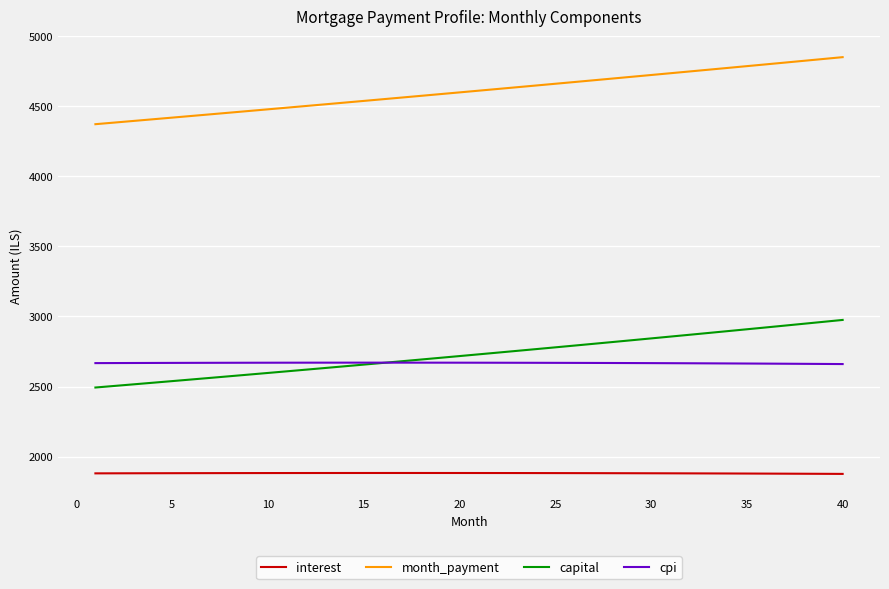

What is the minimum value for month_payment?

4372.9